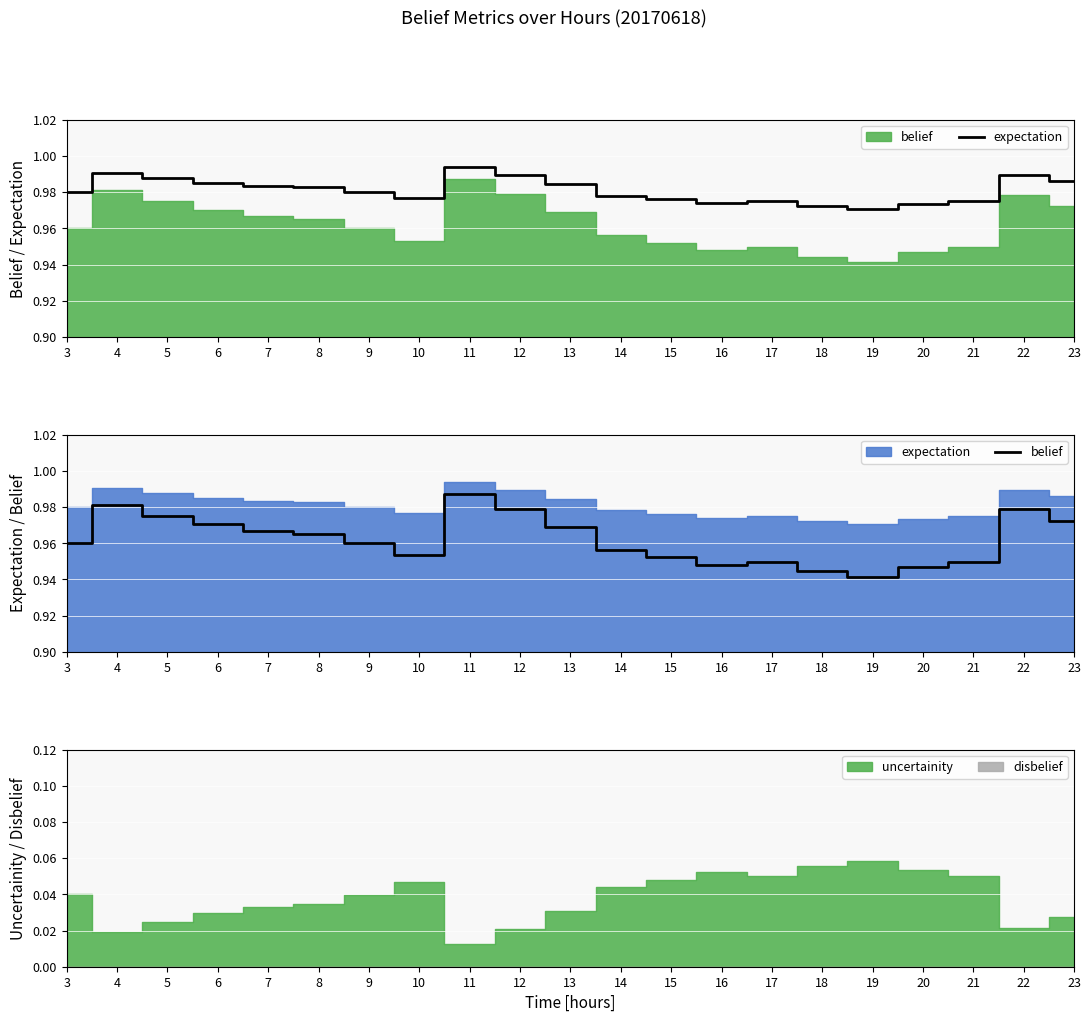

Between 9 and 18, which series saw the biggest shift?

belief